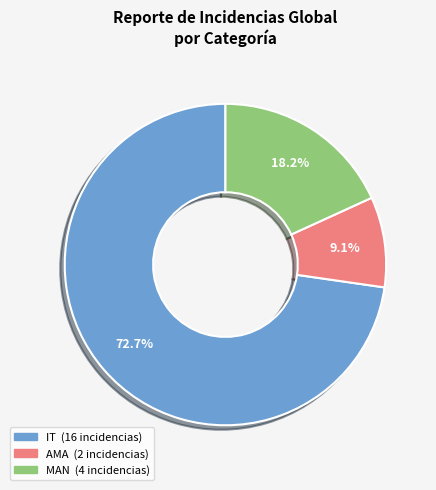

Does any single category account for the majority?

Yes